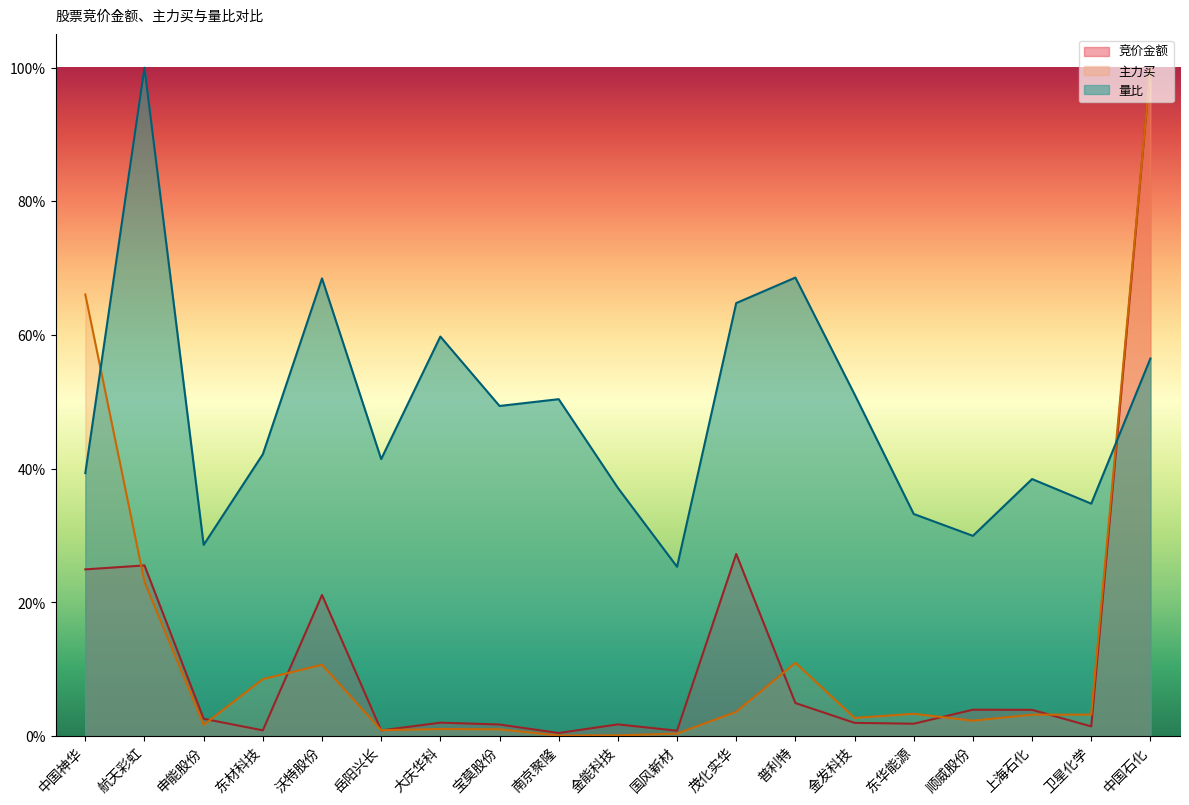

What is the sum of all 量比 values?

9.2